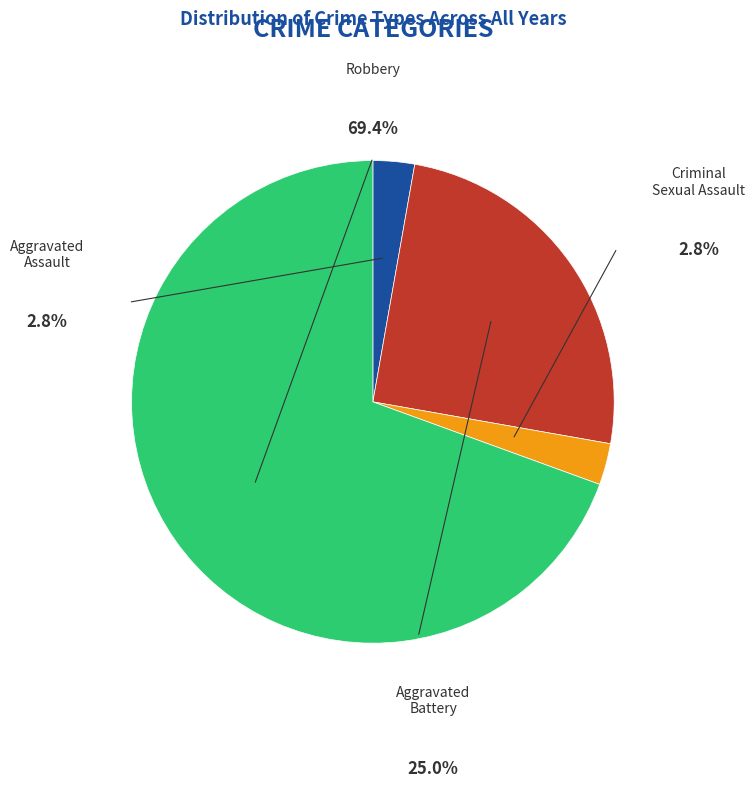

What is the largest slice in the pie chart?

Robbery